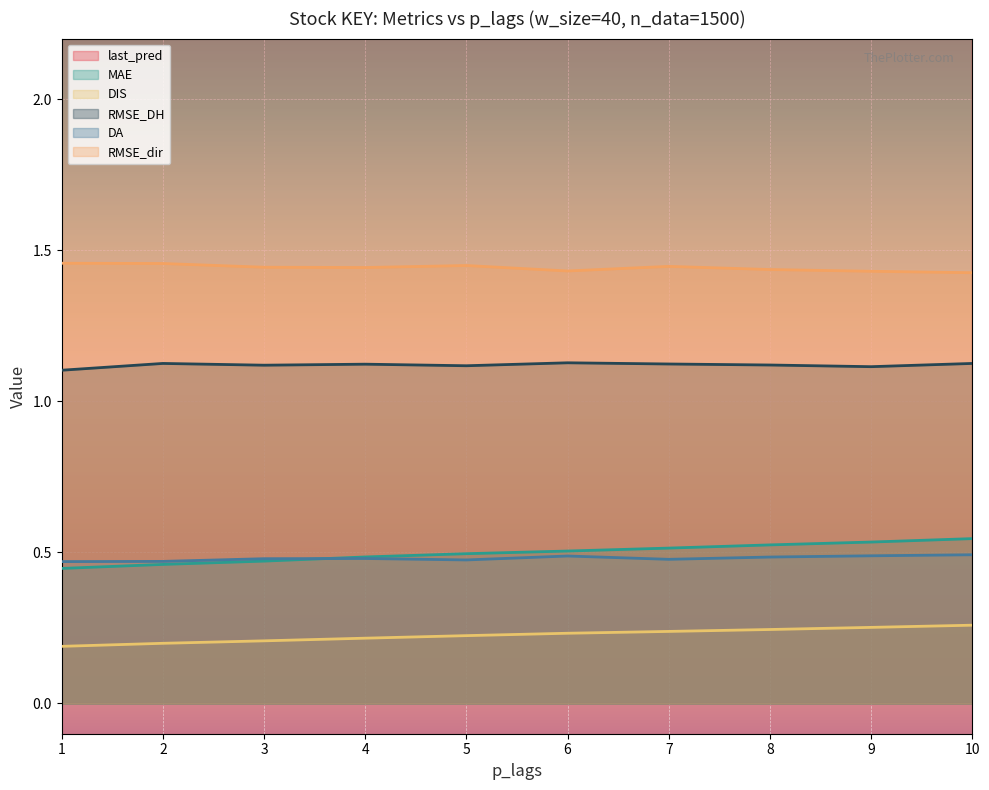

Reading left to right, list all the values displayed in this chart.

last_pred: 18.0	18.0	18.0	17.9	17.9	18.0	18.0	18.0	18.0	18.0
MAE: 0.4	0.5	0.5	0.5	0.5	0.5	0.5	0.5	0.5	0.5
DIS: 0.2	0.2	0.2	0.2	0.2	0.2	0.2	0.2	0.3	0.3
RMSE_DH: 1.1	1.1	1.1	1.1	1.1	1.1	1.1	1.1	1.1	1.1
DA: 0.5	0.5	0.5	0.5	0.5	0.5	0.5	0.5	0.5	0.5
RMSE_dir: 1.5	1.5	1.4	1.4	1.4	1.4	1.4	1.4	1.4	1.4